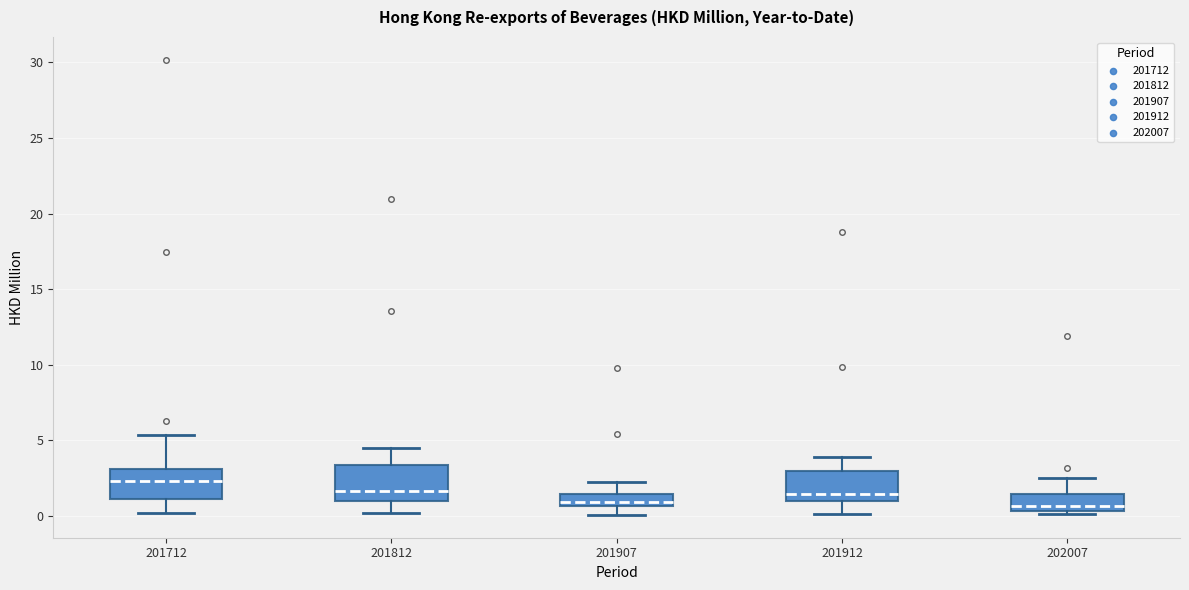

Reading left to right, transcribe this box plot: for each box, give where its median line is, the range the box spans, and where its two whiskers end, as read against the y-axis. The values are not printed on the chart, so give them approximately, as read against the axis.

201712: median 2.5, box 1.0 to 3.0, whiskers 0.0 to 5.5
201812: median 1.5, box 1.0 to 3.5, whiskers 0.0 to 4.5
201907: median 1.0, box 0.5 to 1.5, whiskers 0.0 to 2.5
201912: median 1.5, box 1.0 to 3.0, whiskers 0.0 to 4.0
202007: median 0.5 (just above the box's lower edge), box 0.5 to 1.5, whiskers 0.0 to 2.5